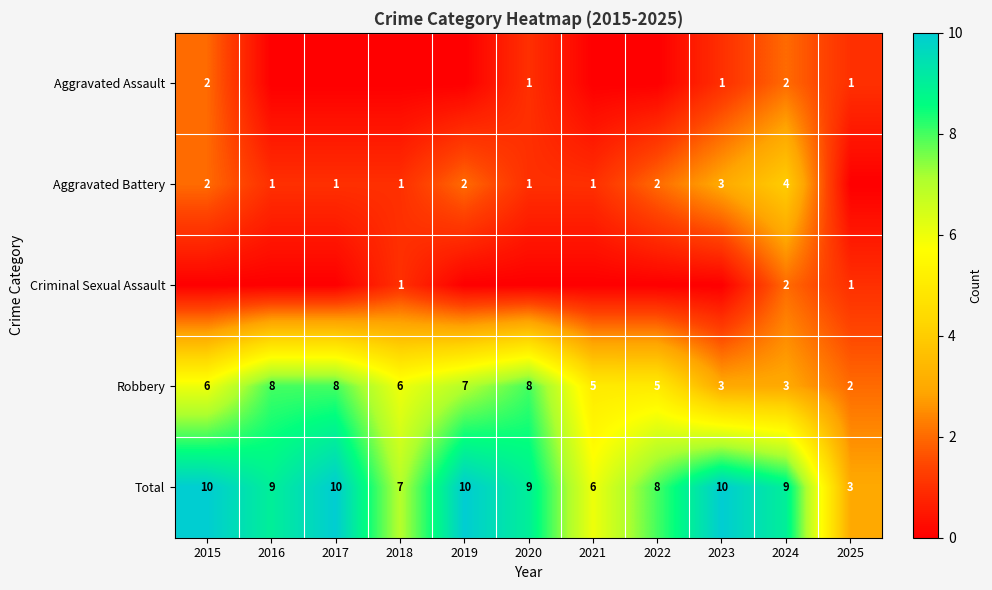

The value of Robbery at 2022 is 5. True or false?

True